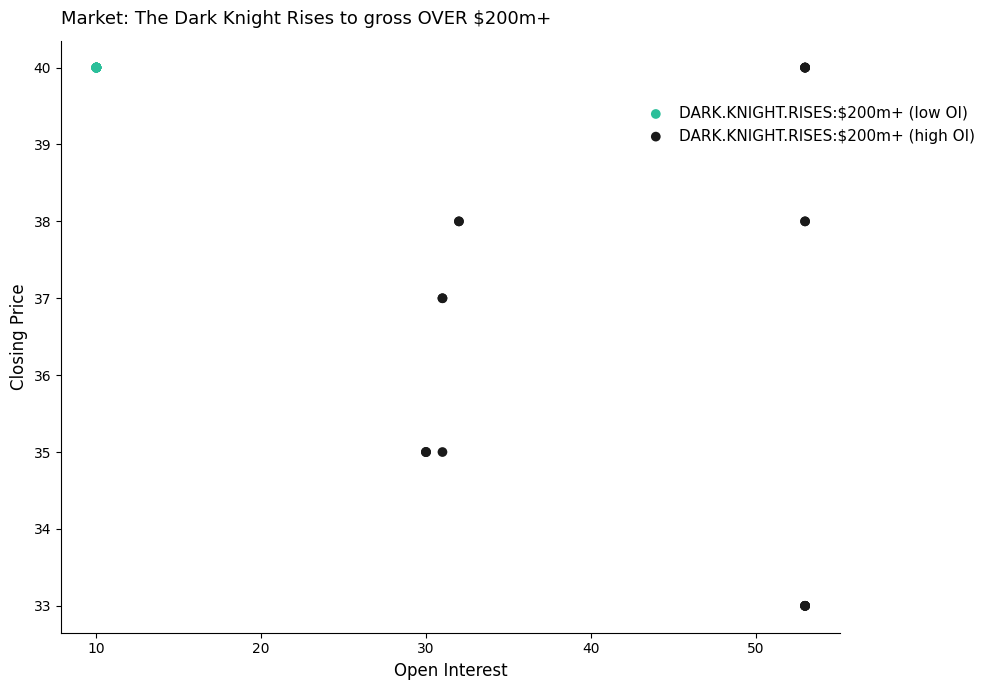

Which series reaches the minimum Y coordinate?

DARK.KNIGHT.RISES:$200m+ (high OI)